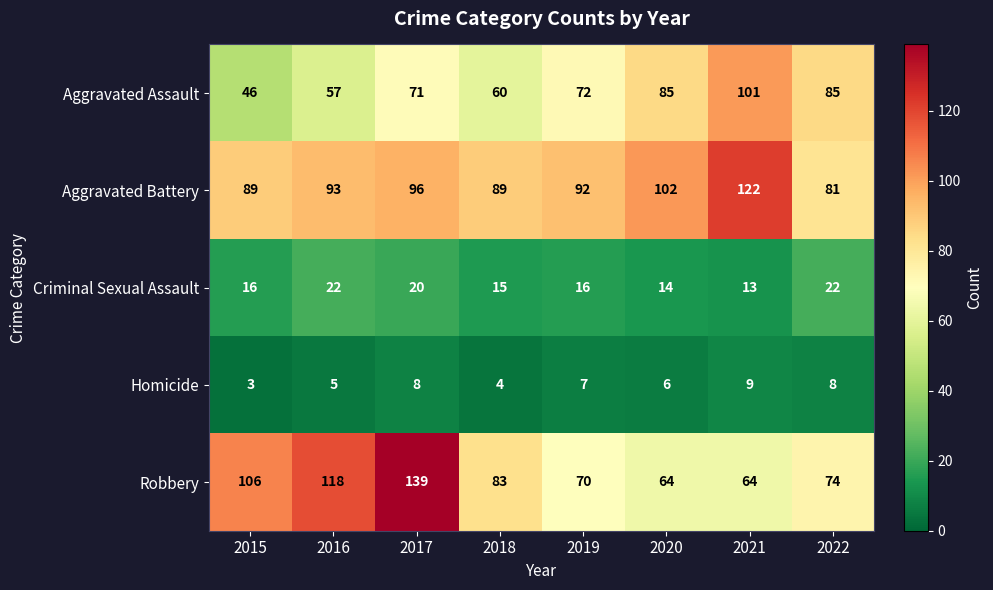

What is the sum of all Aggravated Assault values?

577